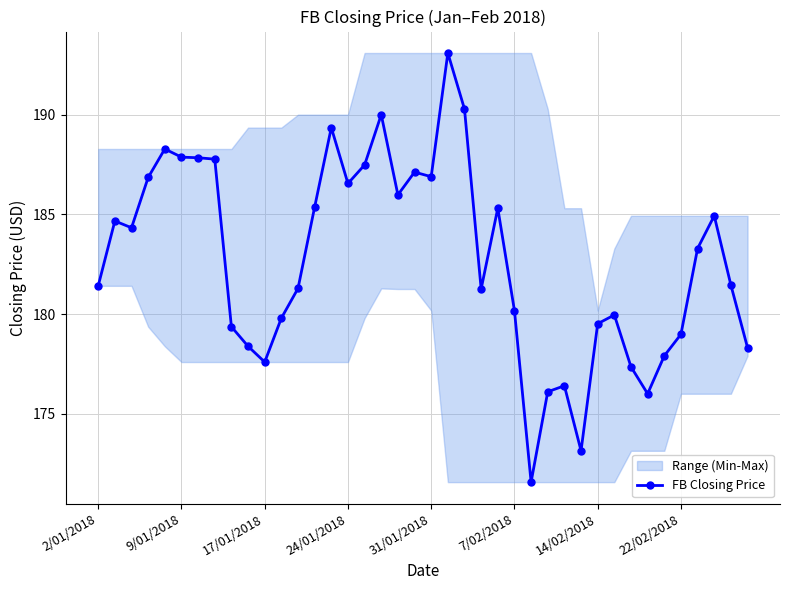

Which has a higher value, 37 or 10?

37